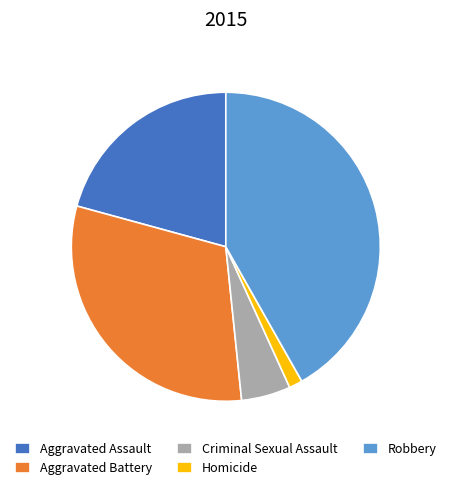

Is there a majority slice in this chart?

No